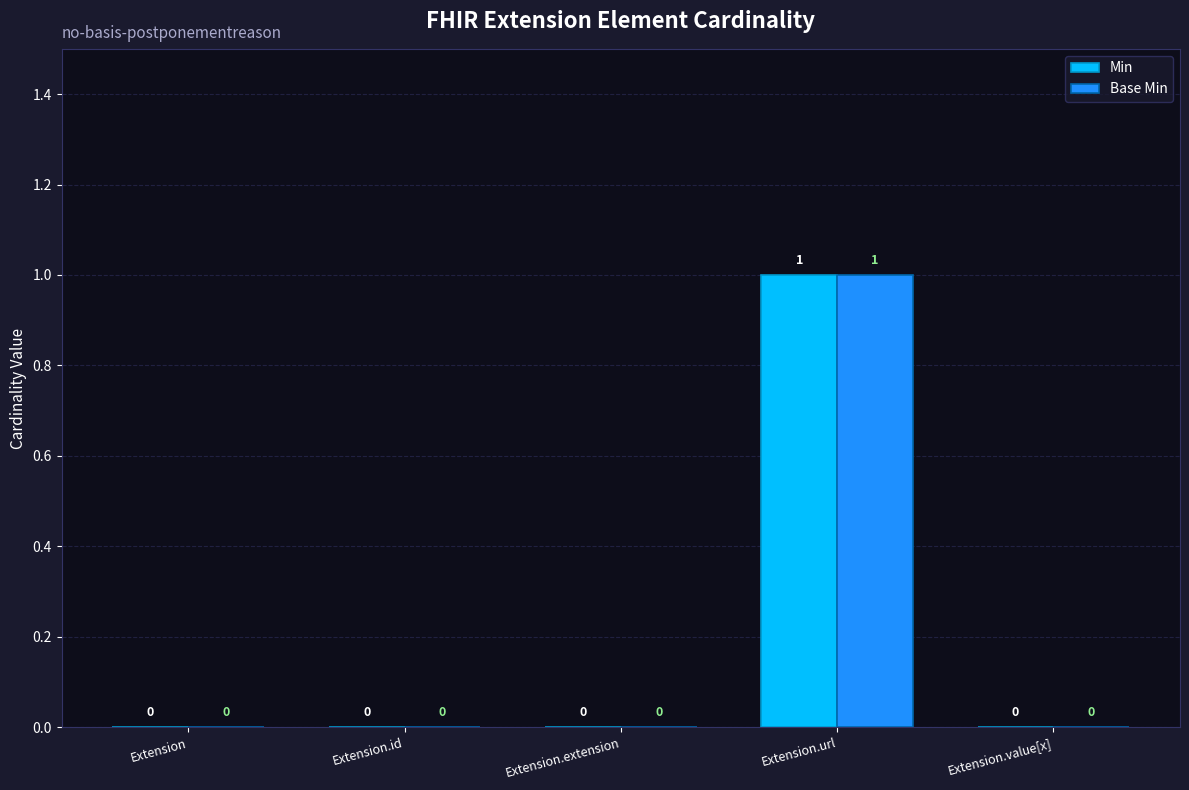

How many Min values are between 0 and 1?

5